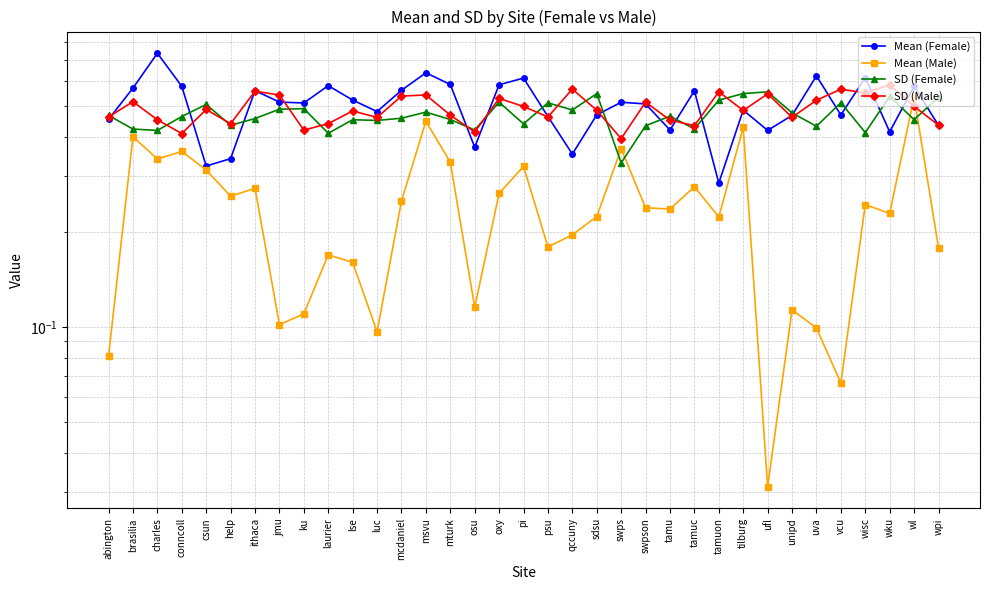

Where do Mean (Male) and SD (Male) first cross each other?

wku and wl